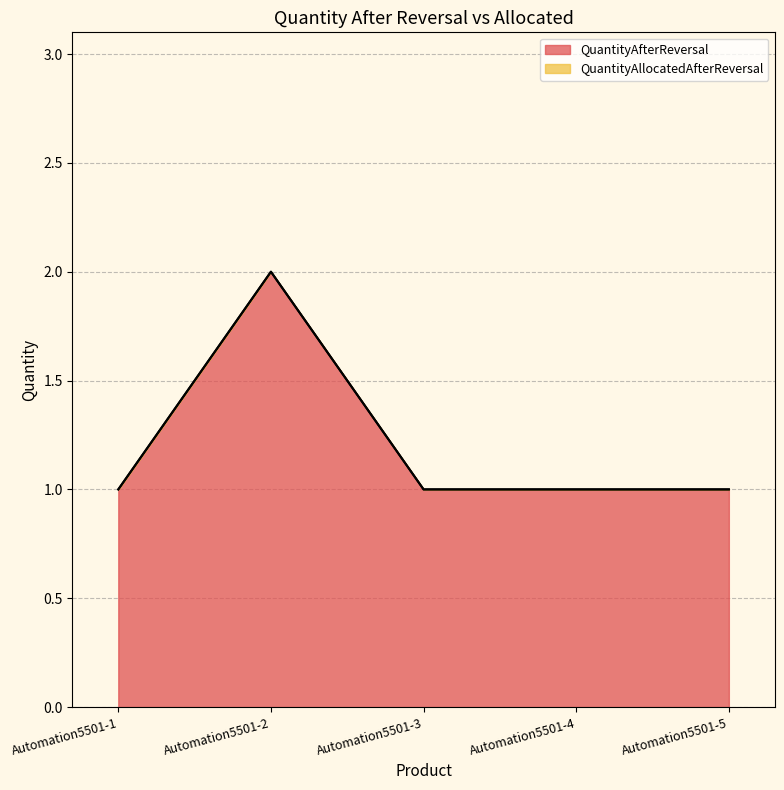

What is the change in value from Automation5501-1 to Automation5501-2?

+1